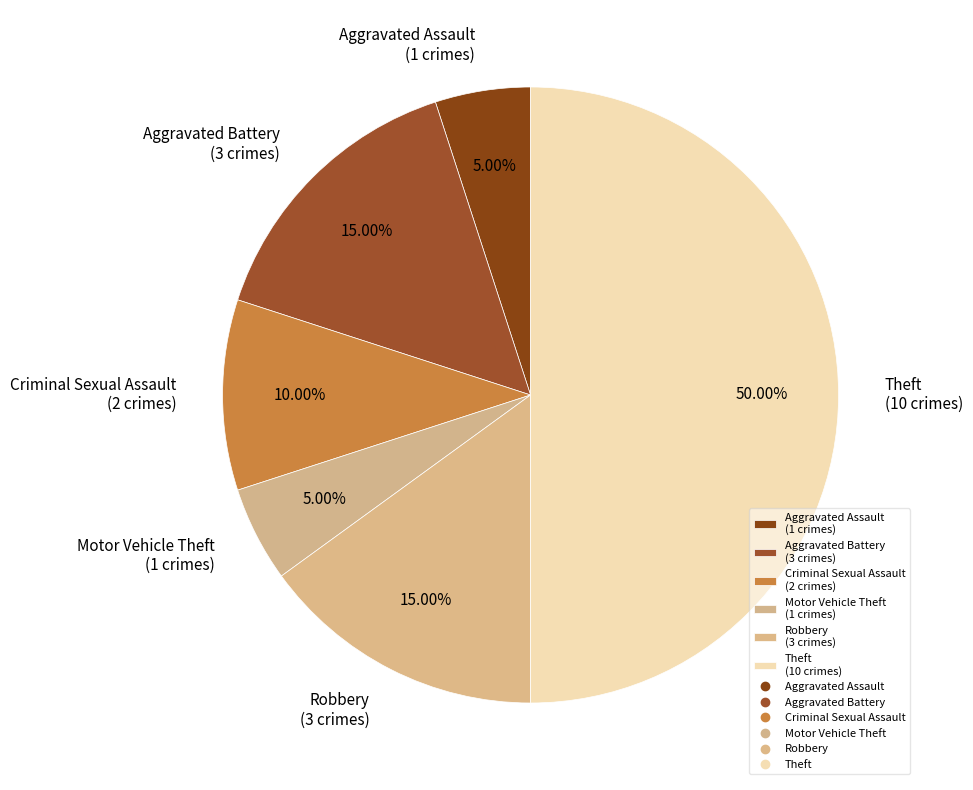

Count the number of slices in the pie.

6